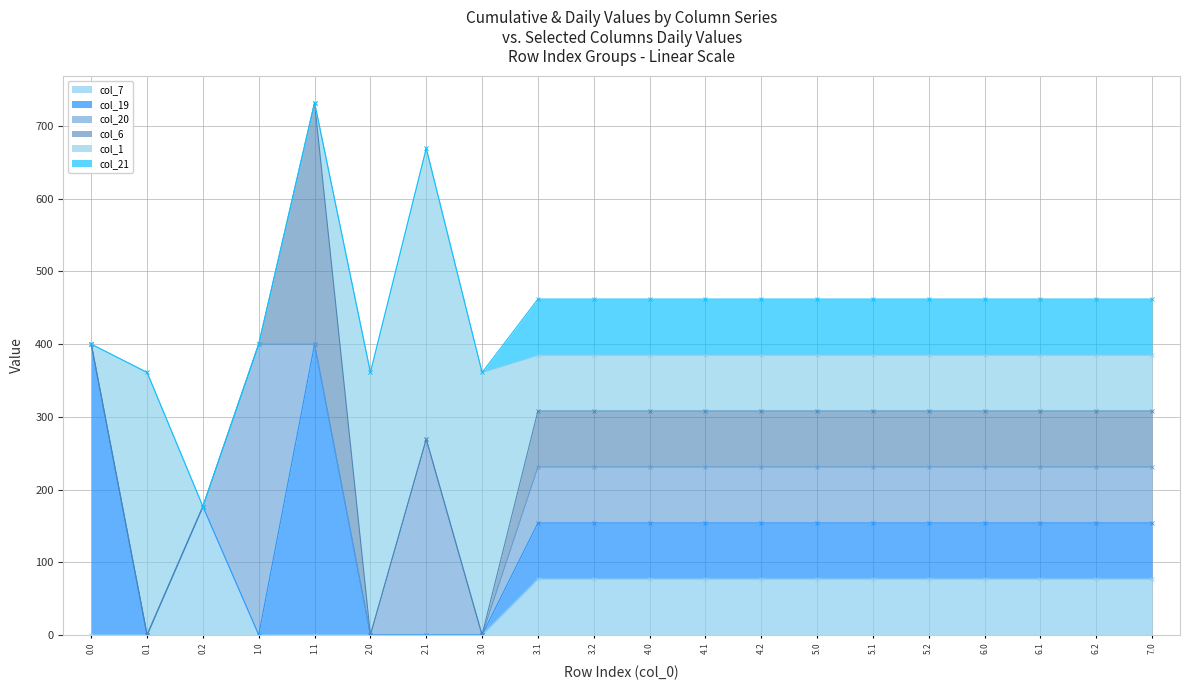

Which has a higher value, 6.2 or 2.1?

6.2